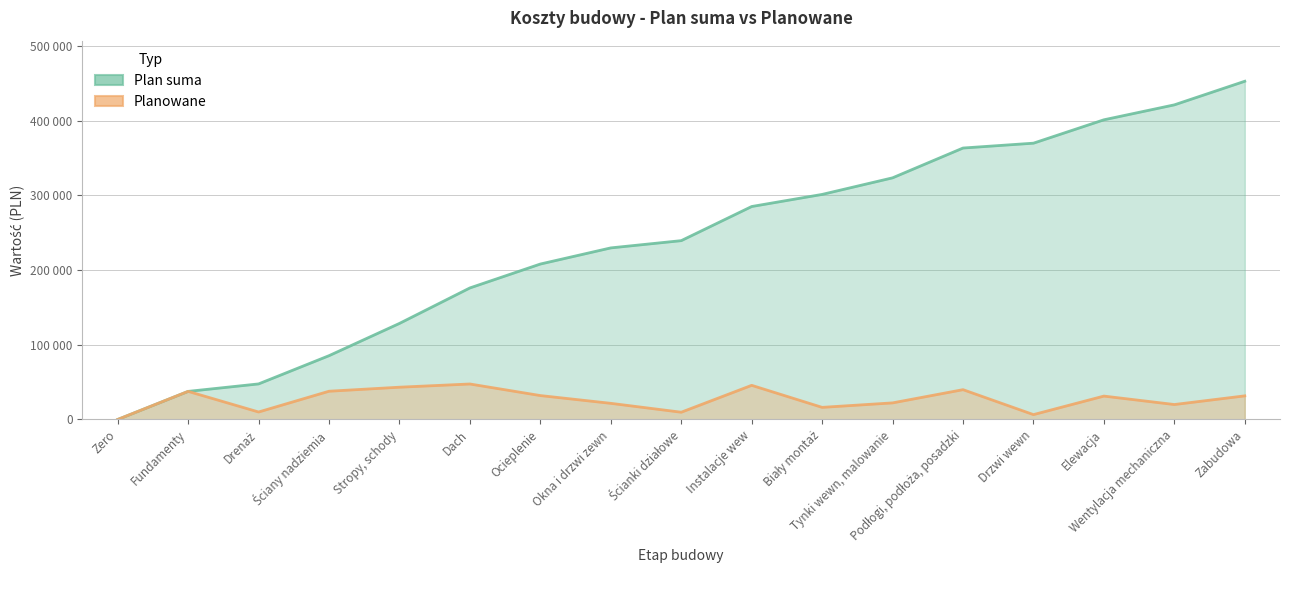

True or false: Plan suma and Planowane cross at least once.

False